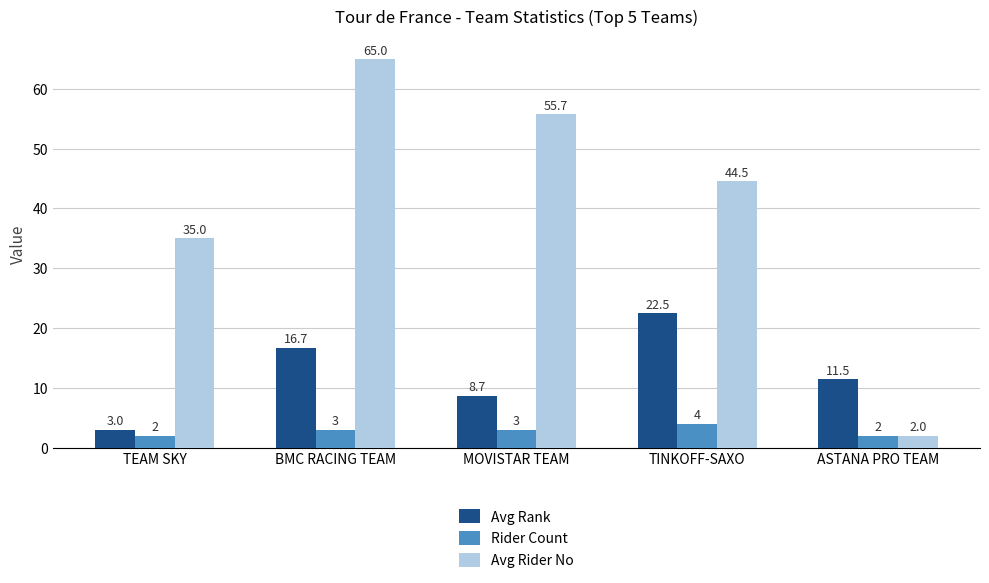

Reading left to right, transcribe all the data shown in this chart.

Avg Rank: TEAM SKY=3.0	BMC RACING TEAM=16.7	MOVISTAR TEAM=8.7	TINKOFF-SAXO=22.5	ASTANA PRO TEAM=11.5
Rider Count: TEAM SKY=2.0	BMC RACING TEAM=3.0	MOVISTAR TEAM=3.0	TINKOFF-SAXO=4.0	ASTANA PRO TEAM=2.0
Avg Rider No: TEAM SKY=35.0	BMC RACING TEAM=65.0	MOVISTAR TEAM=55.7	TINKOFF-SAXO=44.5	ASTANA PRO TEAM=2.0